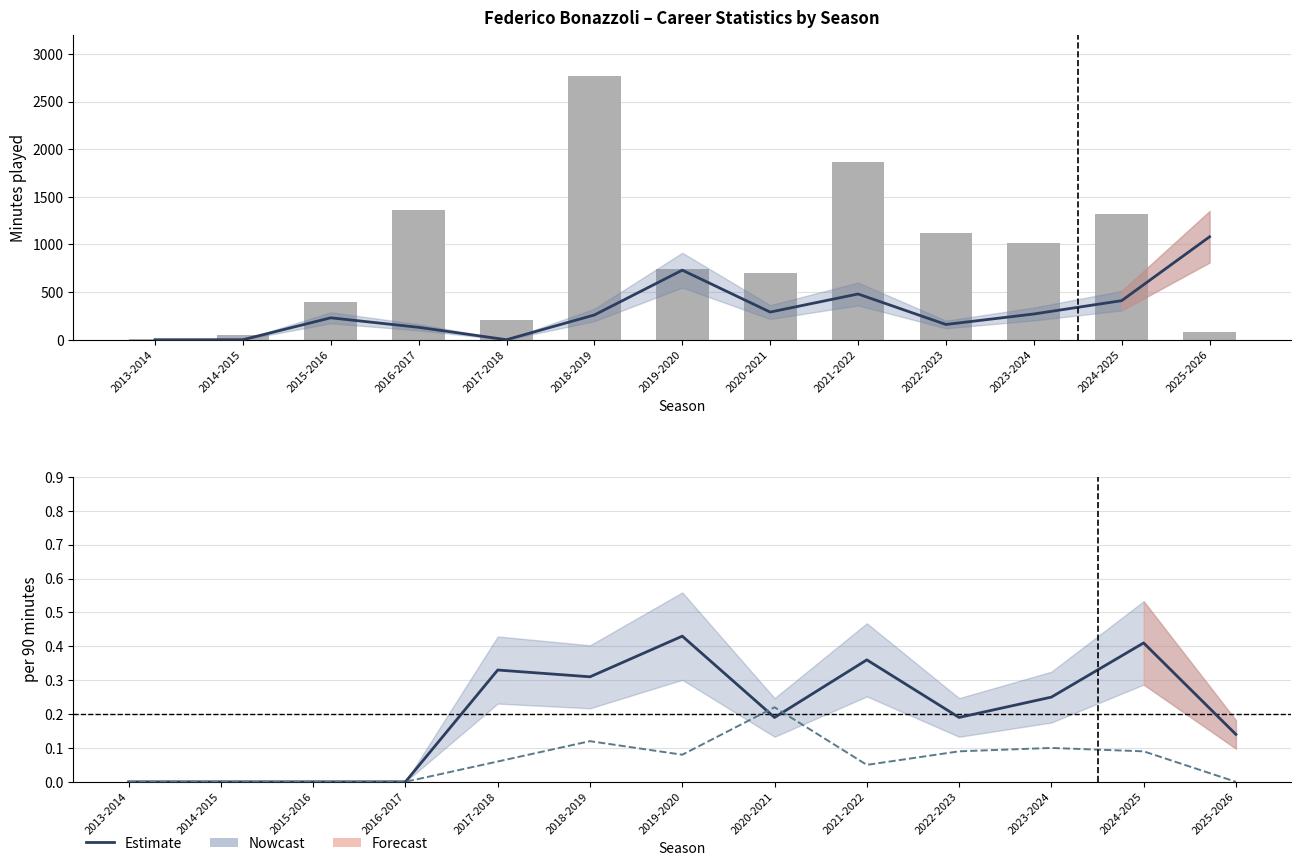

Does the chart contain any negative values?

No